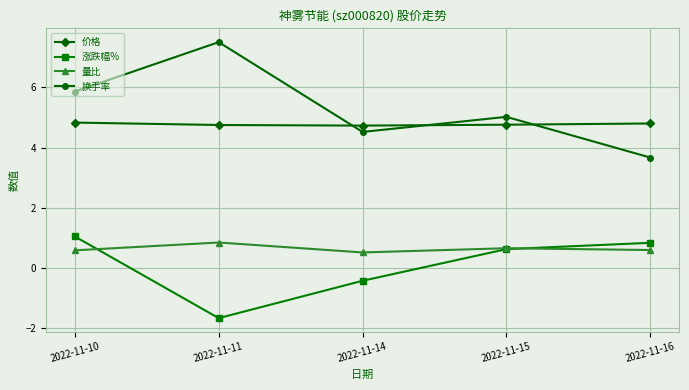

The value of 换手率 at 2022-11-15 is 5.0. True or false?

True